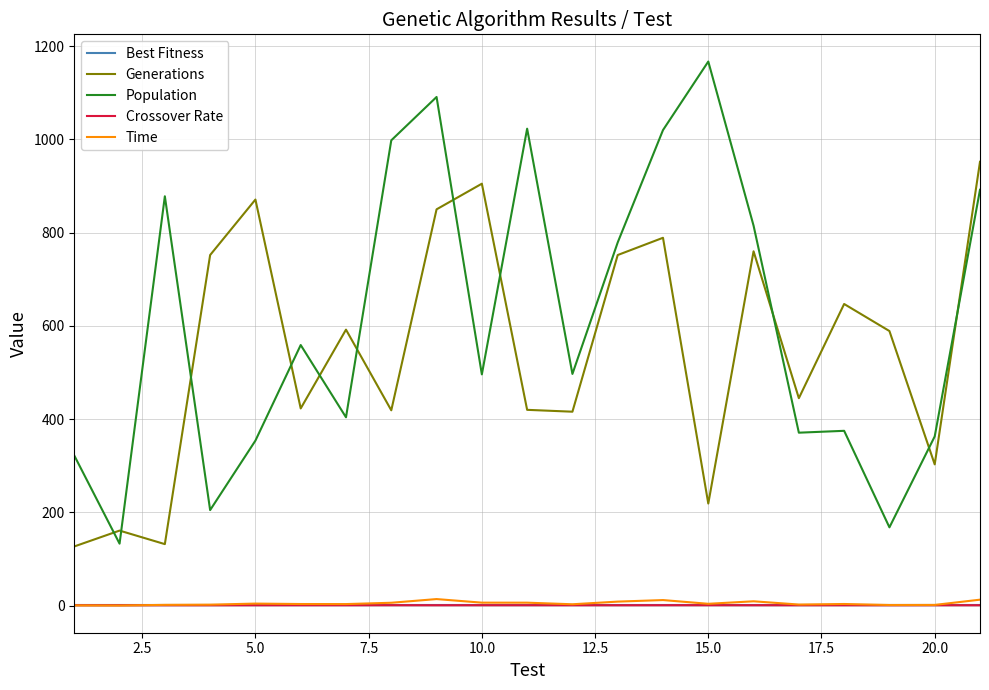

True or false: Generations and Time cross at least once.

False